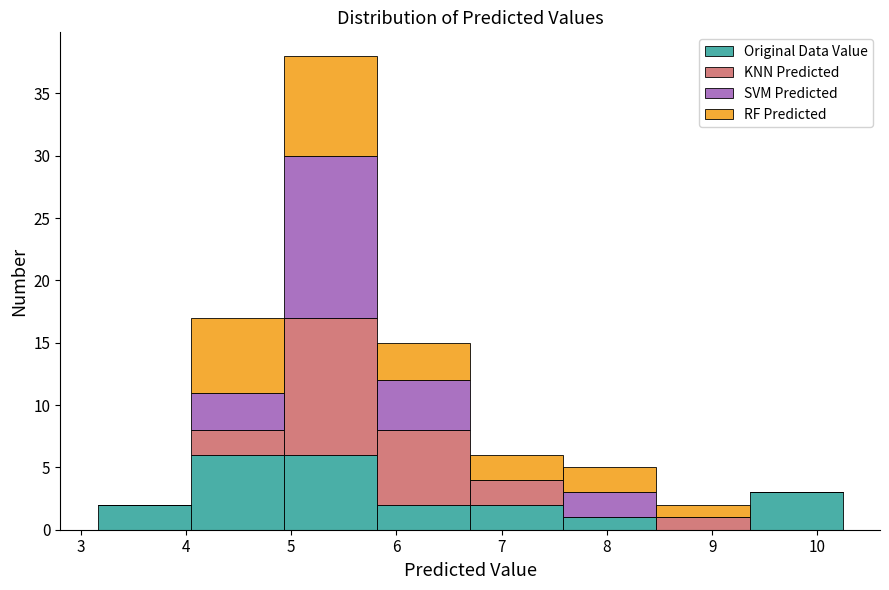

Reading left to right, list every stacked bar in this chart as the range it spans on the x-axis followed by its total height. Neither the bar edges nor the heights are printed on the chart, so give them approximately, as read against the axes.

3.2 to 4.0: 2
4.0 to 4.9: 17
4.9 to 5.8: 38
5.8 to 6.7: 15
6.7 to 7.6: 6
7.6 to 8.5: 5
8.5 to 9.4: 2
9.4 to 10.2: 3